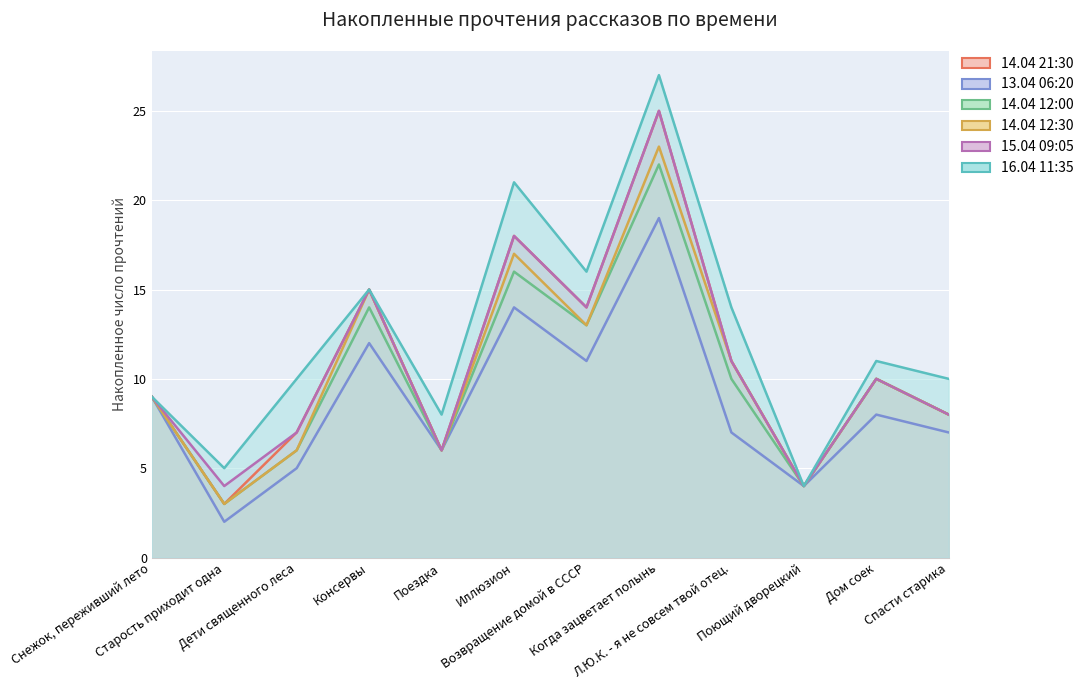

What is the total value across all series at Консервы?

86